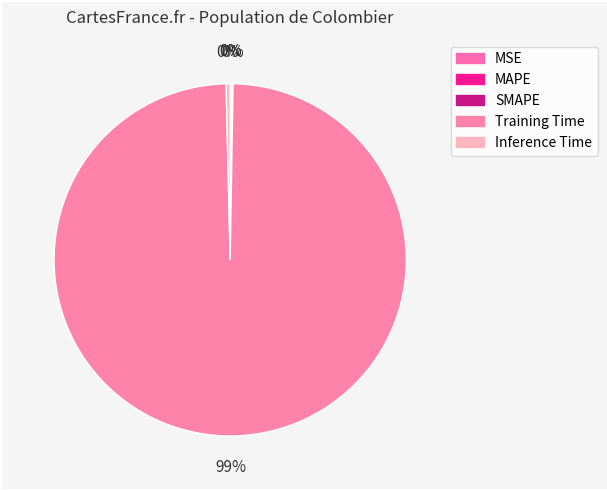

The Inference Time slice represents 1% of the pie. True or false?

False